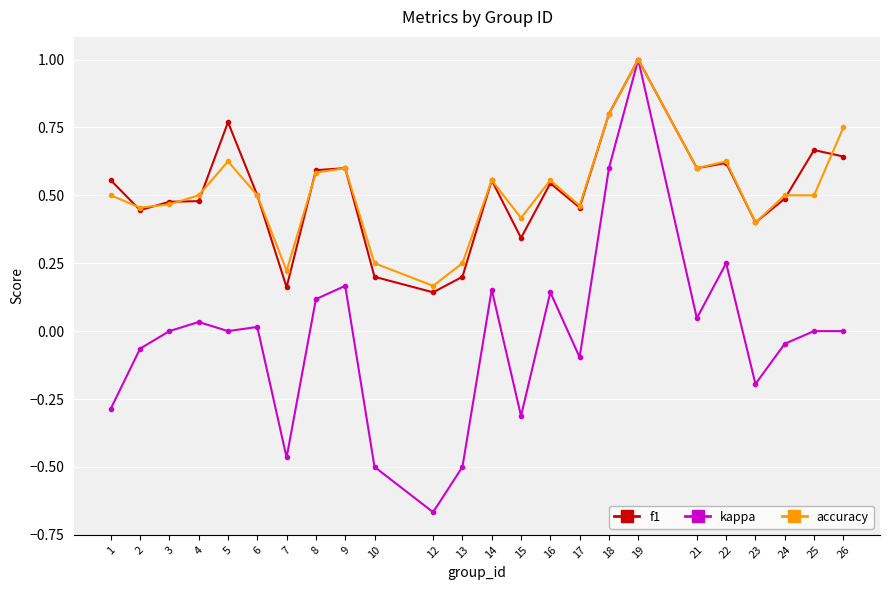

Where is the first local minimum for kappa?

5